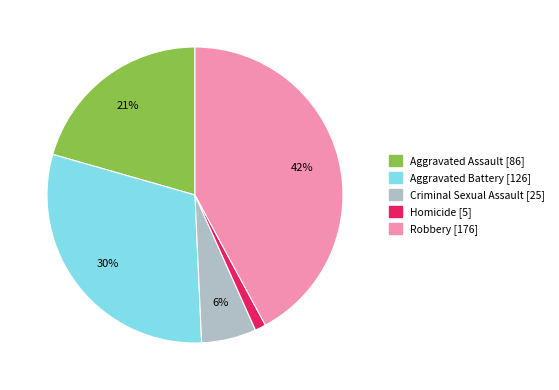

Is there a majority slice in this chart?

No